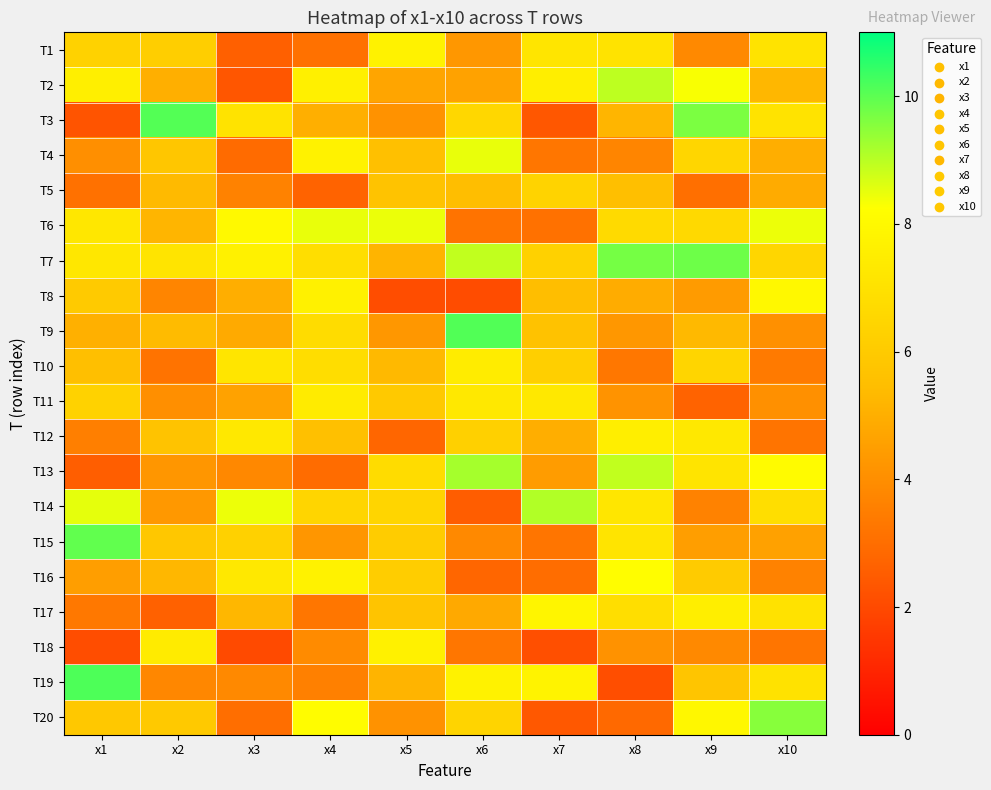

At how many categories does at least one series exceed 5?

10